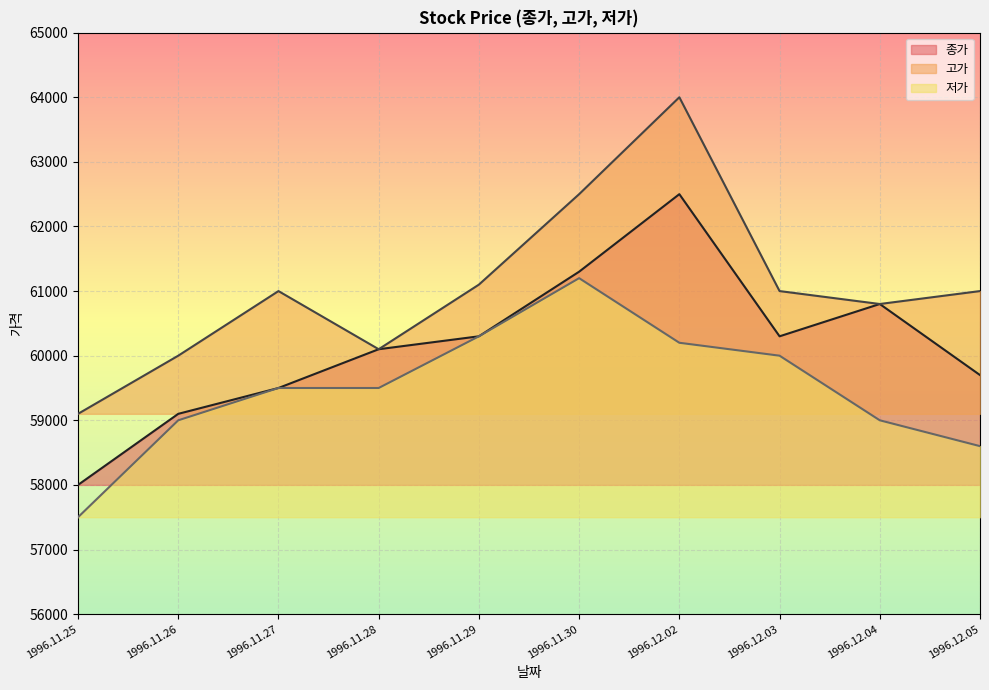

Is the value of 저가 at 1996.12.02 greater than the value of 종가 at 1996.11.27?

Yes